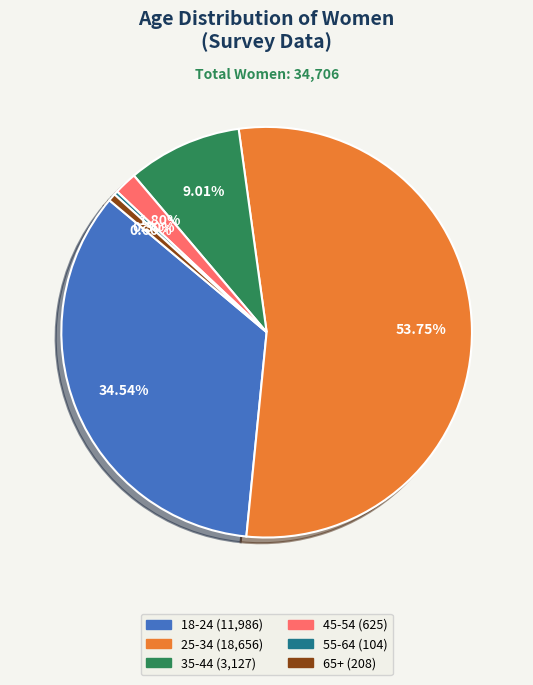

To the nearest percent, what is the average slice percentage?

17%